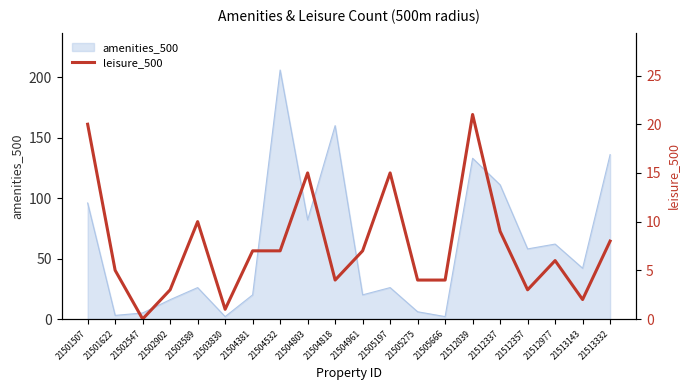

Is it true that the value at 21501622 is 2?

False